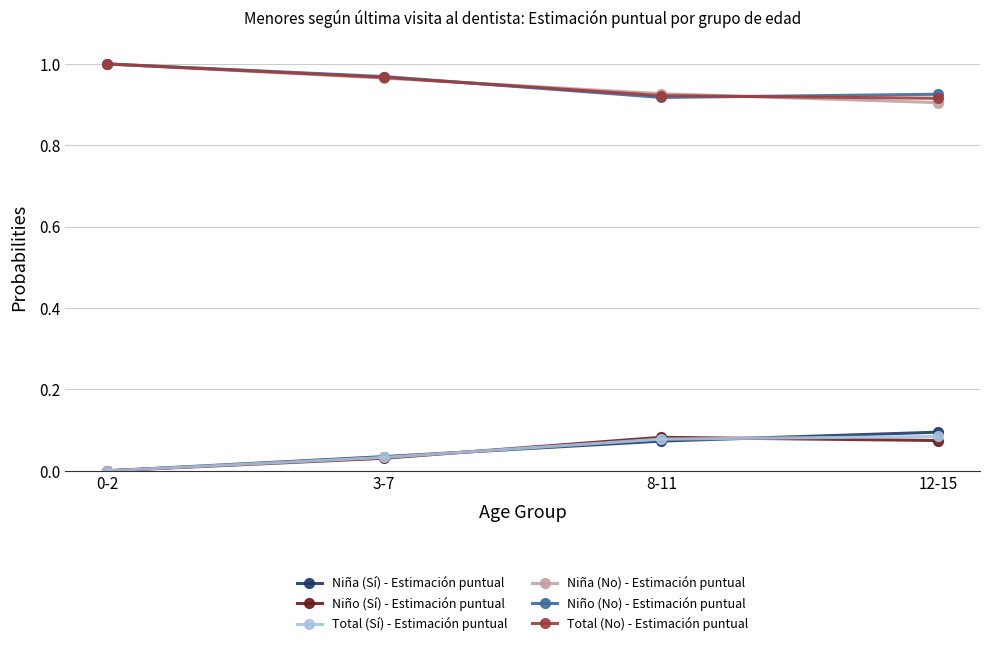

Is the value of Total (Sí) - Estimación puntual at 0-2 greater than the value of Niña (No) - Estimación puntual at 0-2?

No